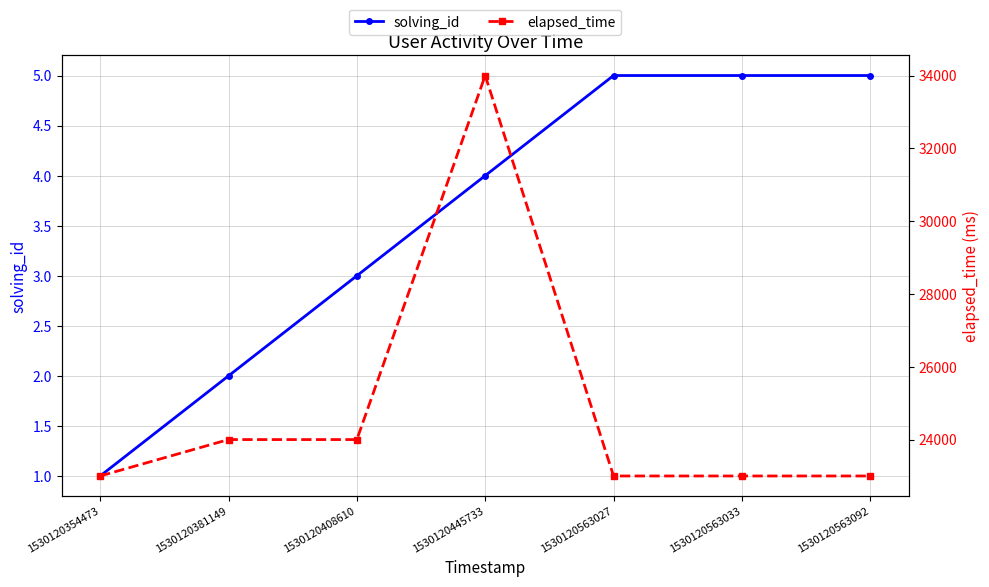

Reading left to right, list all the values displayed in this chart.

solving_id: 1	2	3	4	5	5	5
elapsed_time: 23000	24000	24000	34000	23000	23000	23000